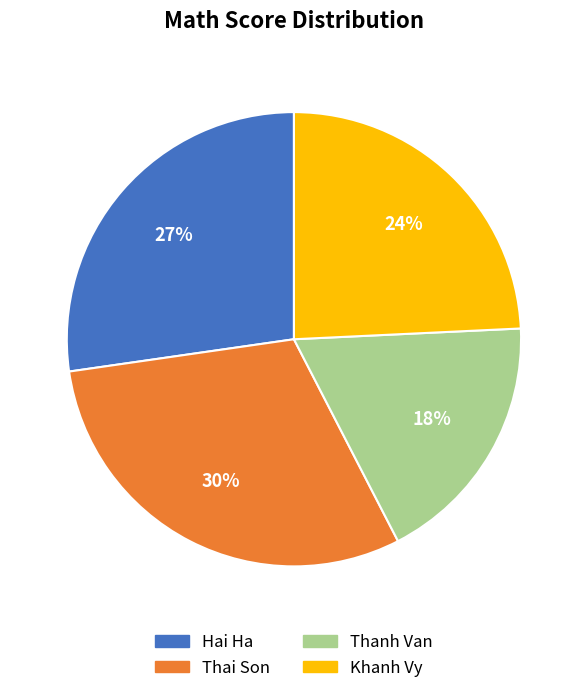

Is there any slice that represents more than half of the pie?

No